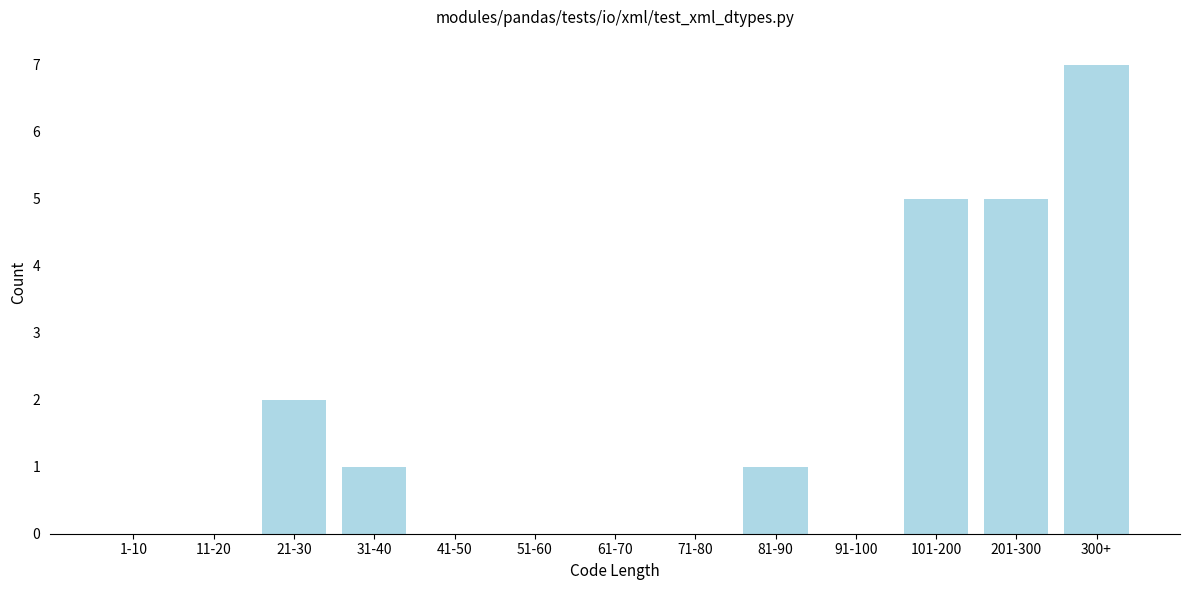

Reading left to right, what are all the values shown in this chart?

1-10=0	11-20=0	21-30=2	31-40=1	41-50=0	51-60=0	61-70=0	71-80=0	81-90=1	91-100=0	101-200=5	201-300=5	300+=7